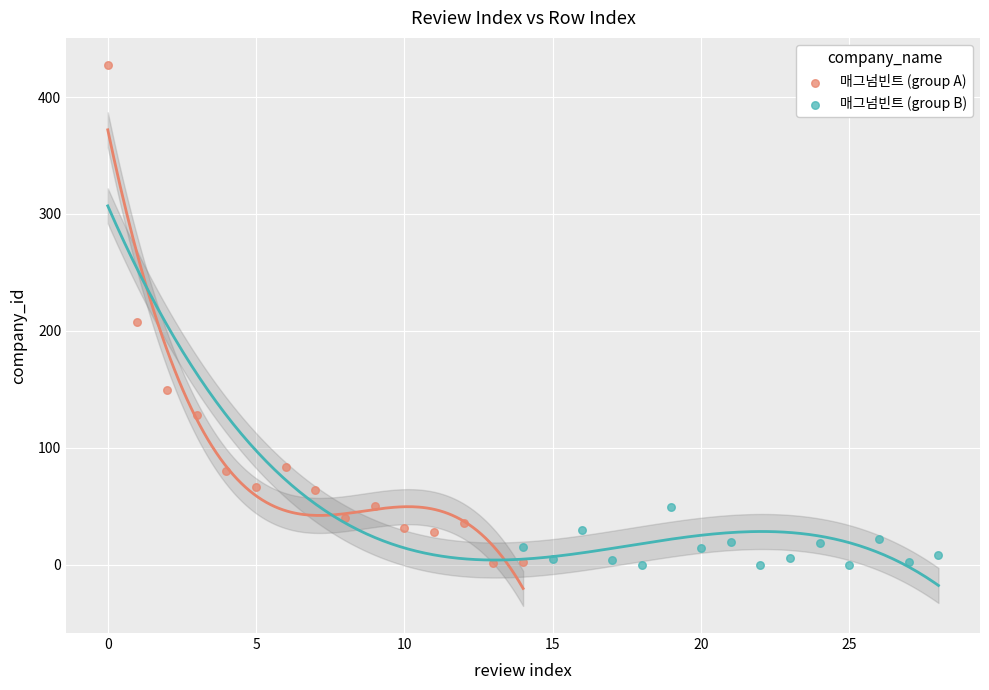

Which series contains the highest Y value?

매그넘빈트 (group A)